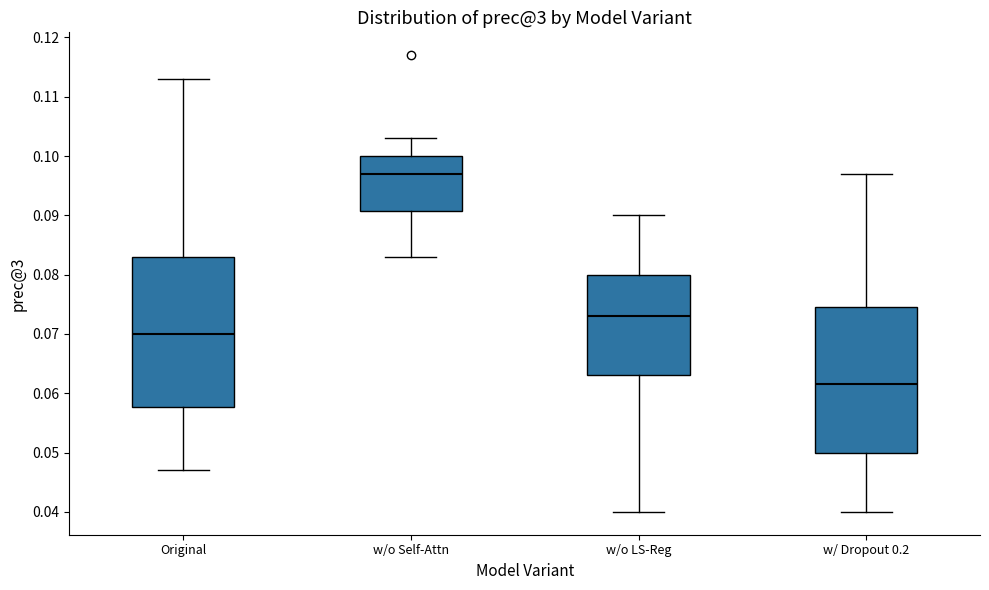

Where does the lower whisker of the box for w/ Dropout 0.2 end on the y-axis? The values are not printed on the chart, so give them approximately, as read against the axis.

0.040